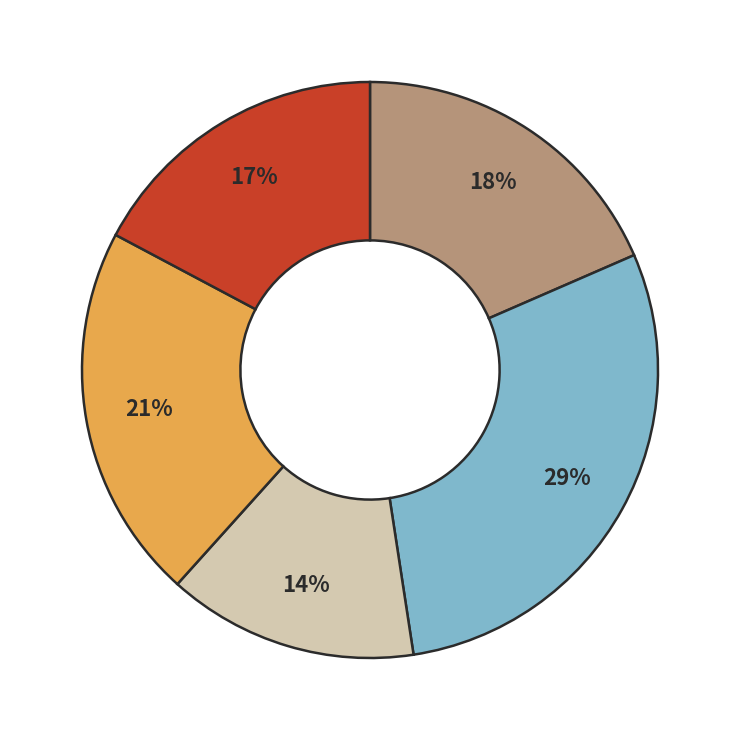

To the nearest percent, what is the average slice percentage?

20%